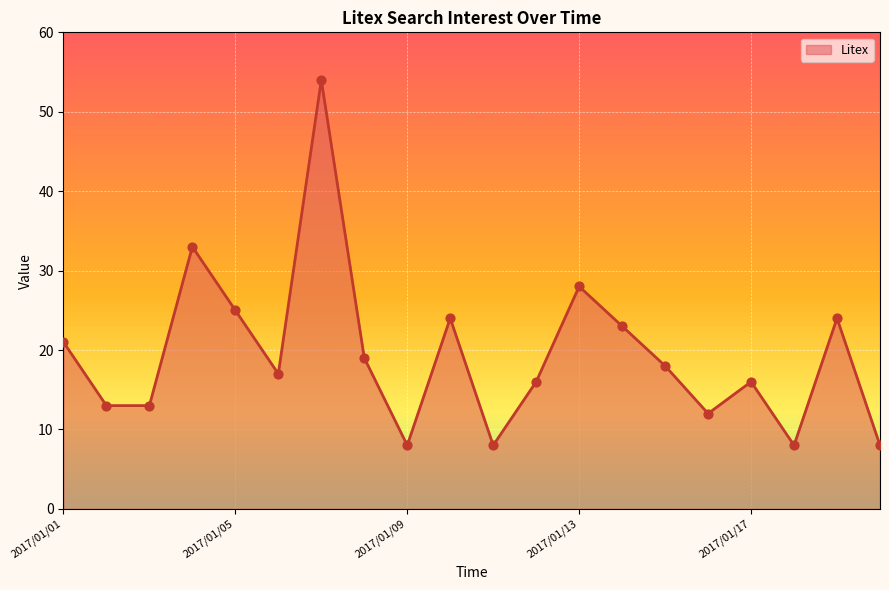

What is the maximum value shown in the chart?

54